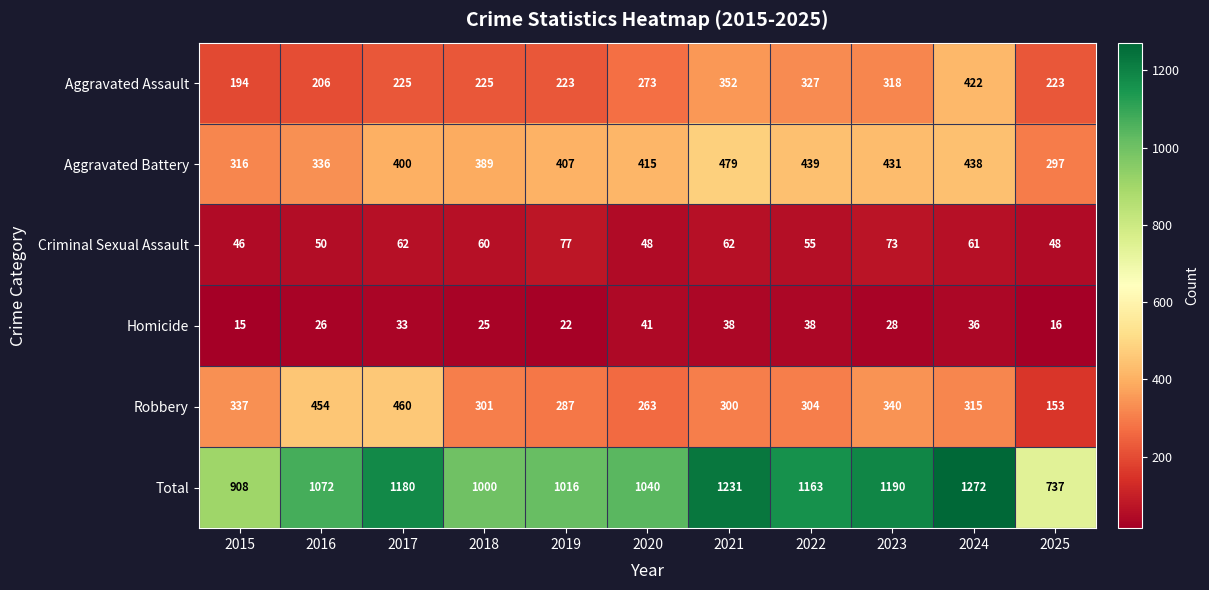

What is the total value across all series at 2025?

1474